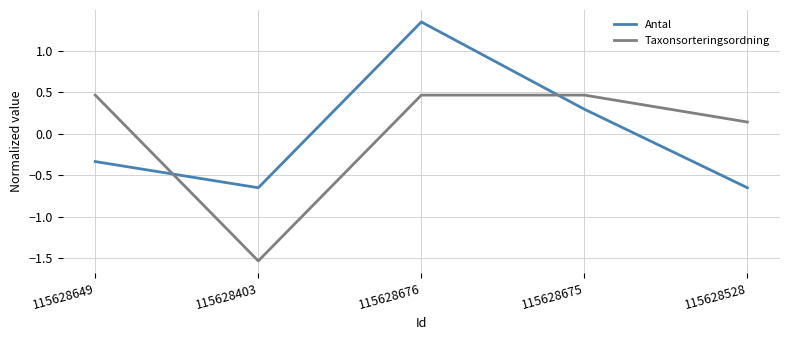

What position from the right is 115628403?

4